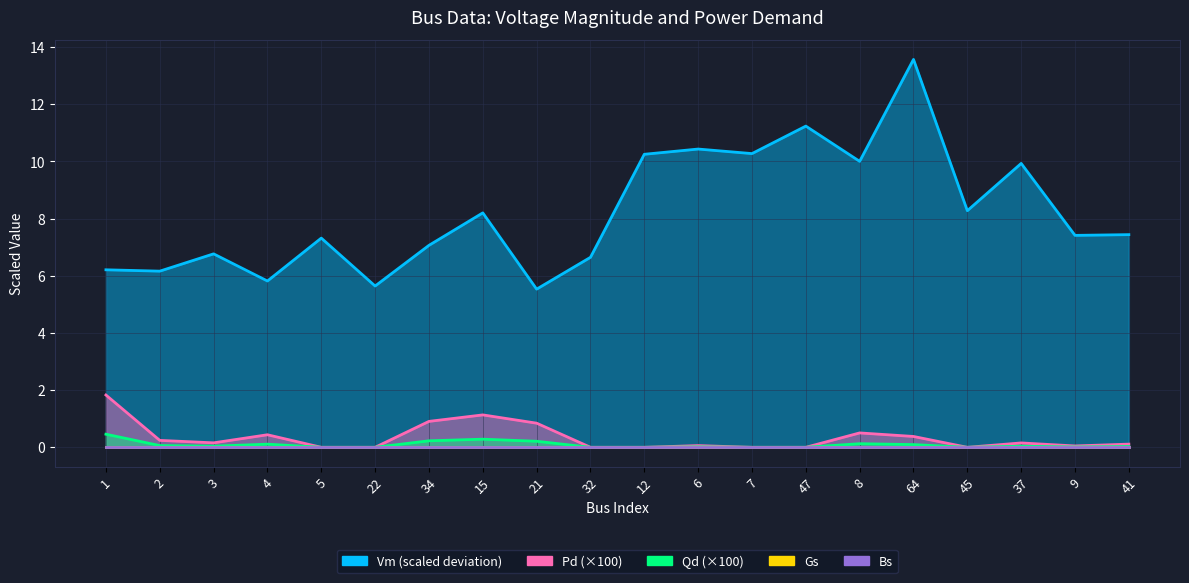

How many positive values does the Pd series have?

13